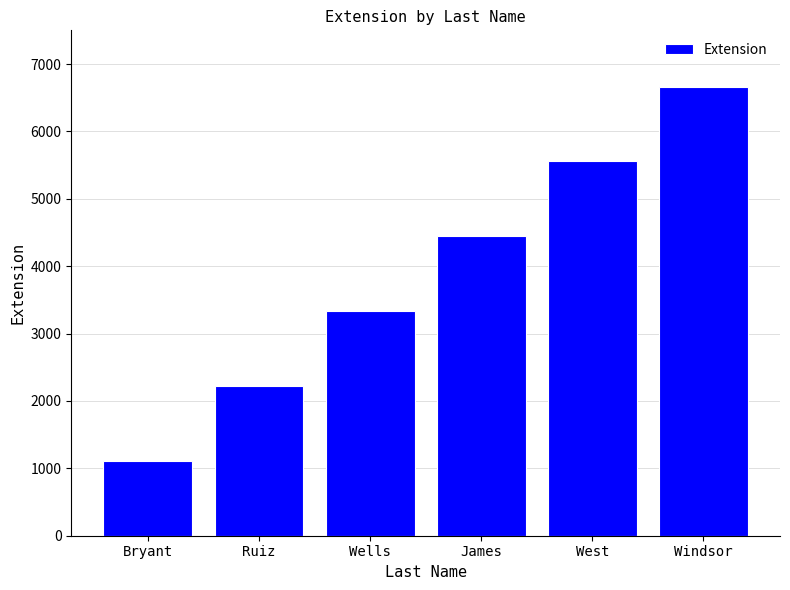

What is the label of the 3rd bar from the right?

James